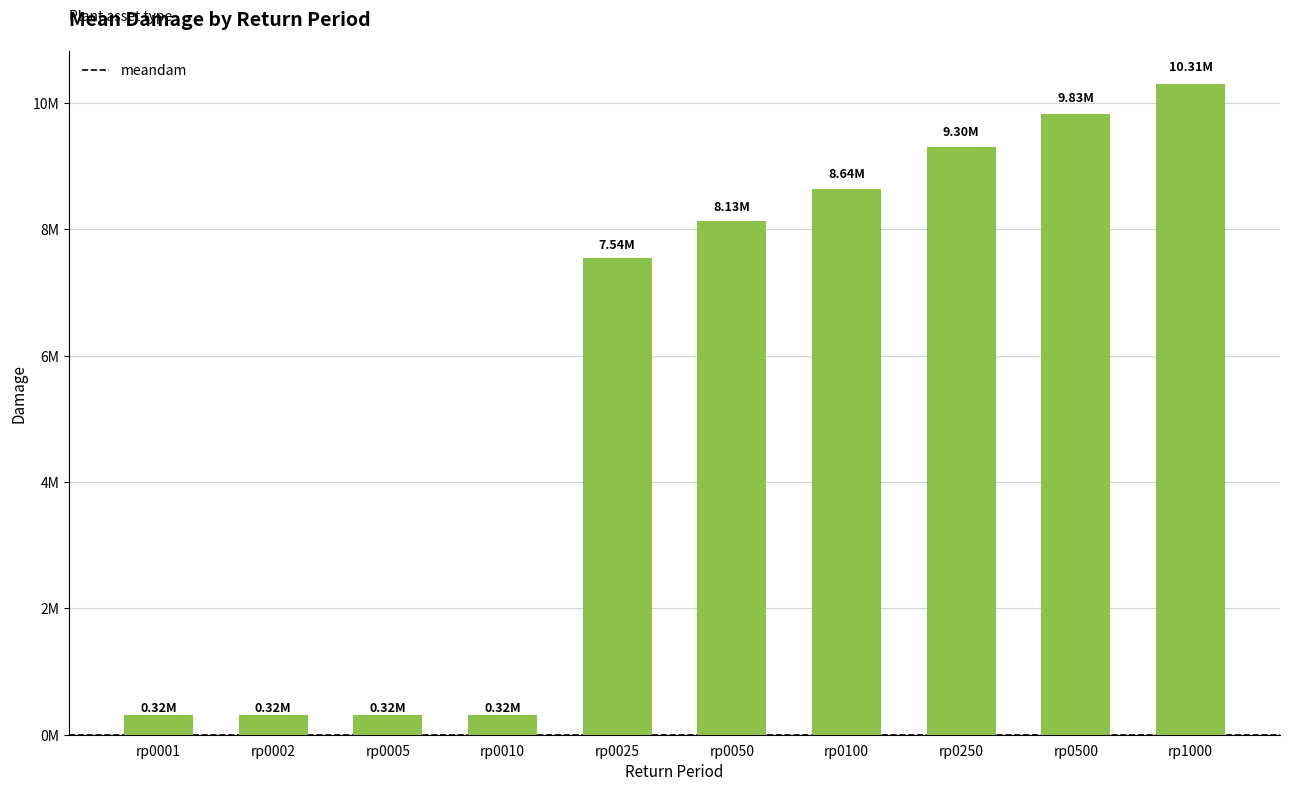

Read the value at rp0500.

9827558.8